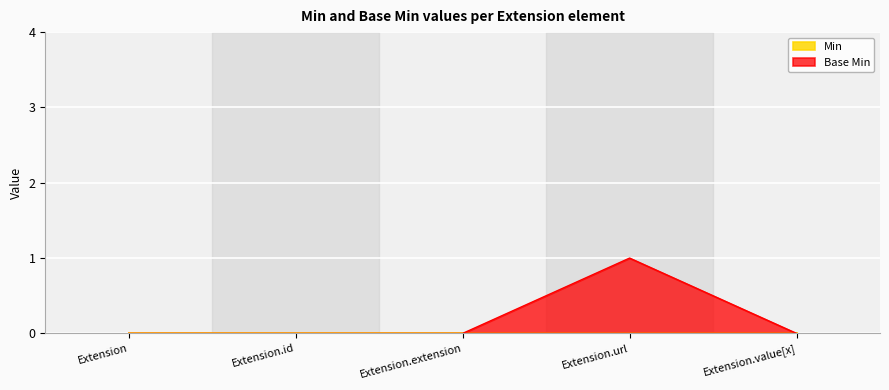

True or false: the data has more than 1 interior local peaks.

False